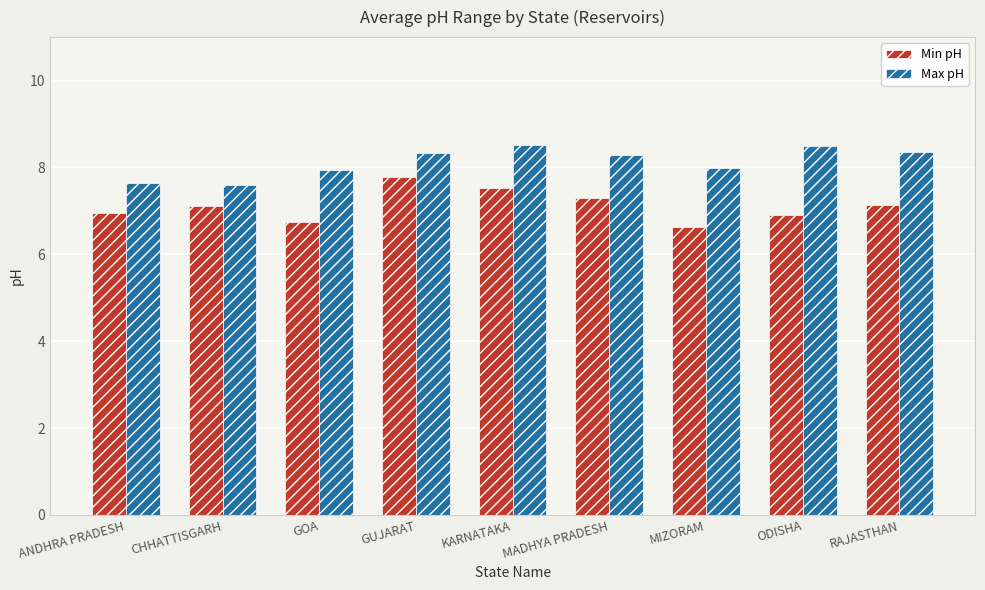

What is the difference between the Min pH values at ODISHA and GUJARAT?

0.9